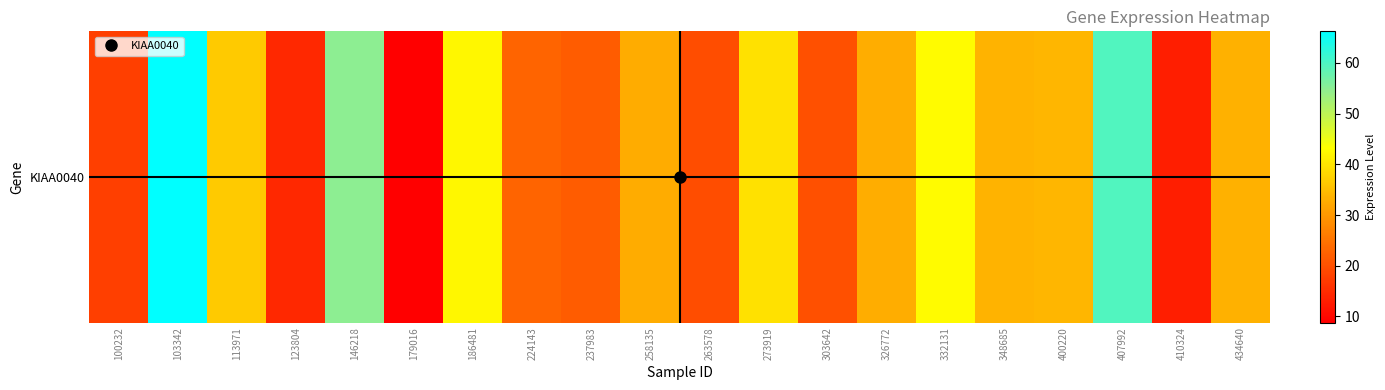

At which label does the data first exceed 33?

103342